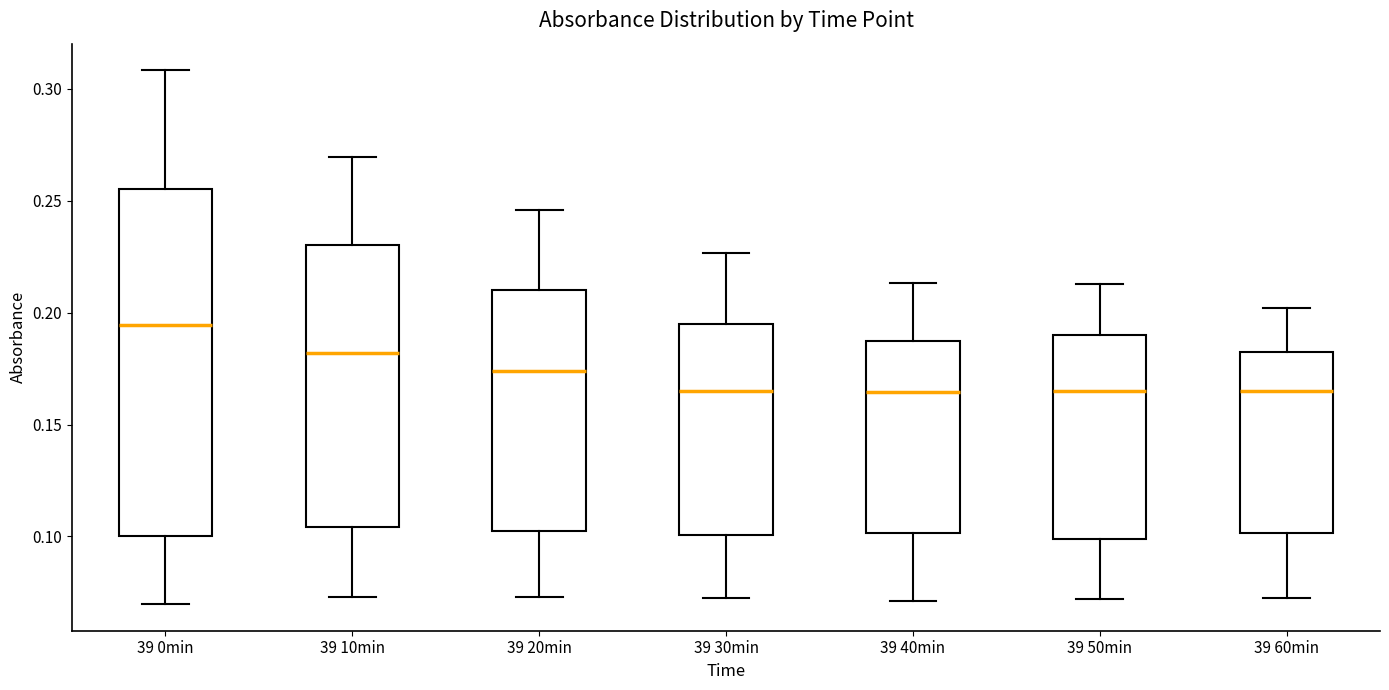

Reading left to right, read every box against the y-axis: the position of its median line, the range the box covers, and the ends of its whiskers. The values are not printed on the chart, so give them approximately, as read against the axis.

39 0min: median 0.195, box 0.100 to 0.255, whiskers 0.070 to 0.310
39 10min: median 0.180, box 0.105 to 0.230, whiskers 0.075 to 0.270
39 20min: median 0.175, box 0.100 to 0.210, whiskers 0.075 to 0.245
39 30min: median 0.165, box 0.100 to 0.195, whiskers 0.070 to 0.225
39 40min: median 0.165, box 0.100 to 0.185, whiskers 0.070 to 0.215
39 50min: median 0.165, box 0.100 to 0.190, whiskers 0.070 to 0.215
39 60min: median 0.165, box 0.100 to 0.185, whiskers 0.070 to 0.200